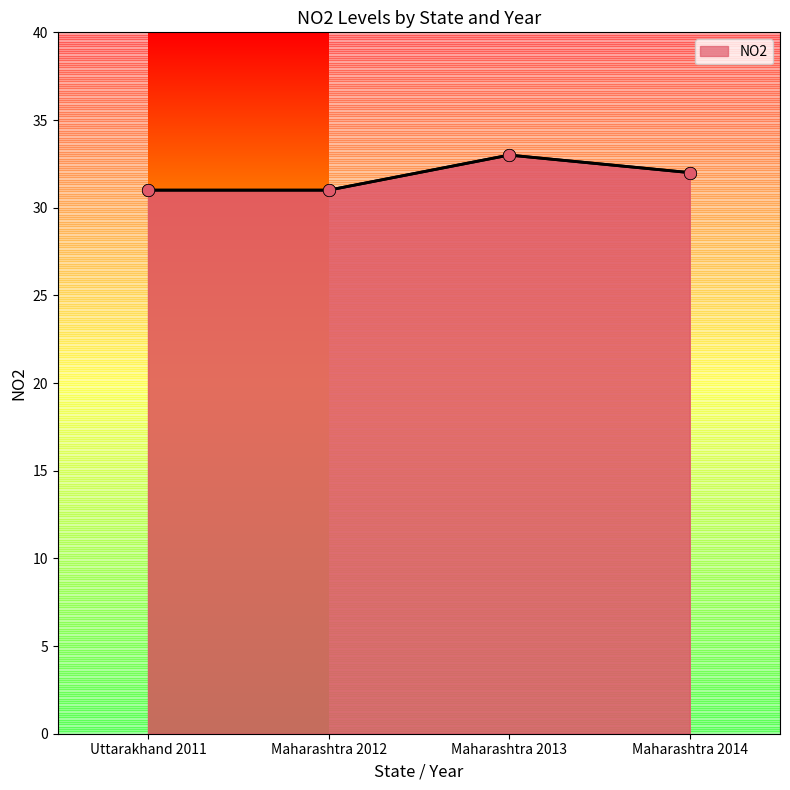

Approximately how many times larger is the value at Maharashtra 2012 compared to Maharashtra 2013?

0.9